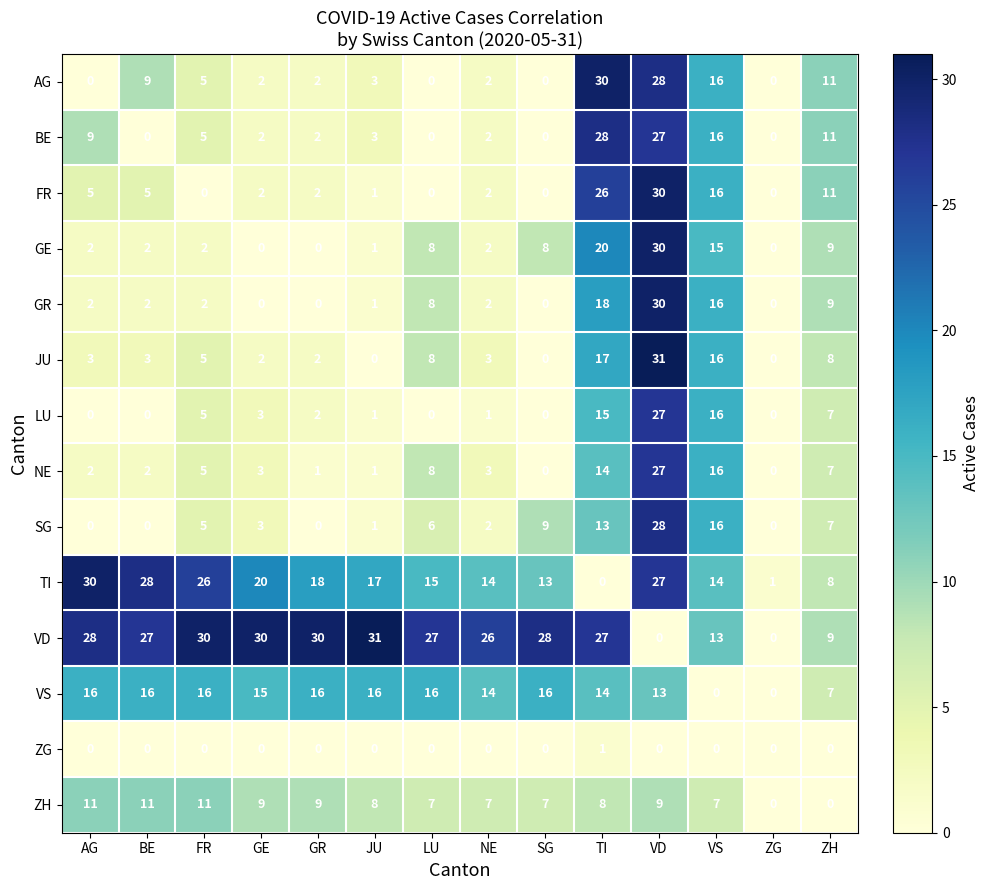

At how many categories does at least one series exceed 10?

13